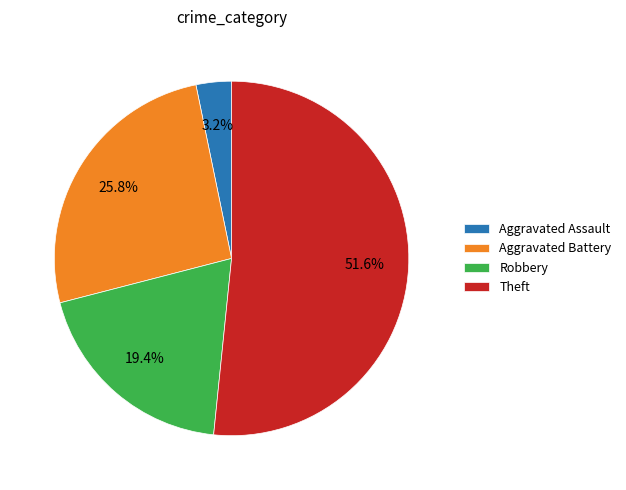

To the nearest percent, what is the average slice percentage?

25%